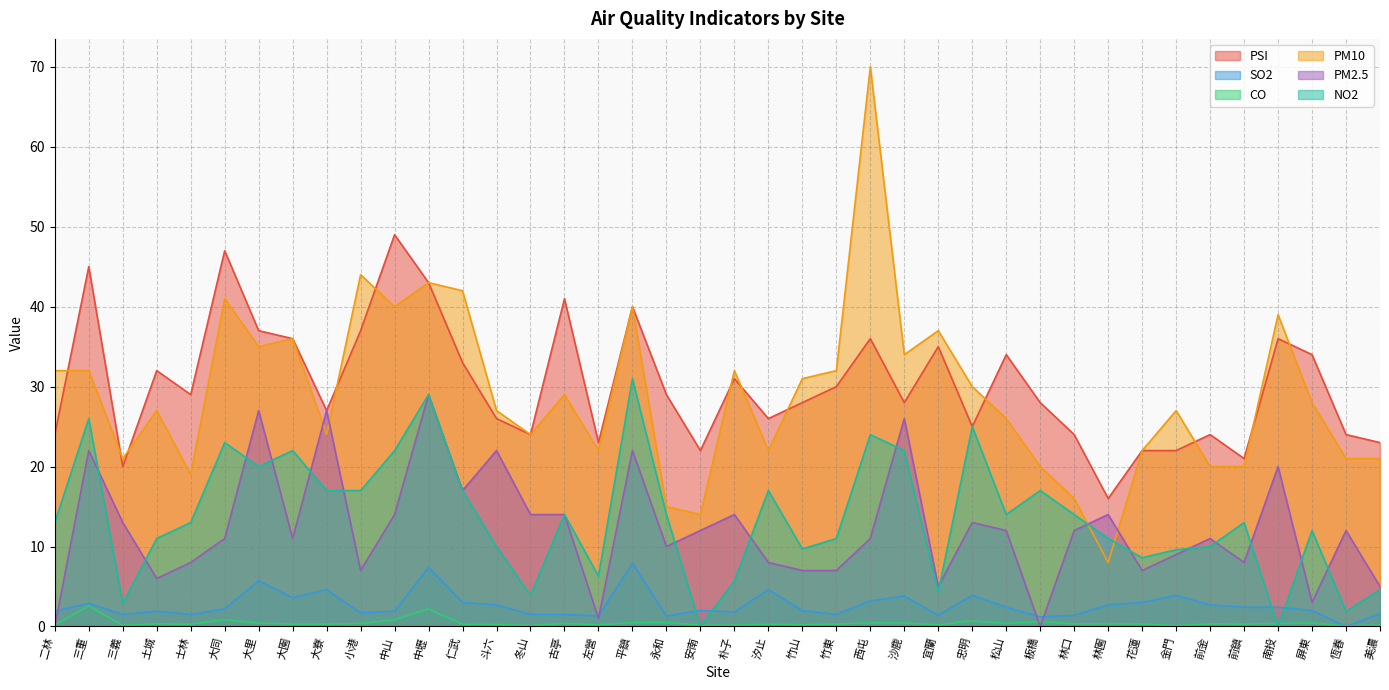

What is the difference between the PM10 values at 仁武 and 三重?

10.0